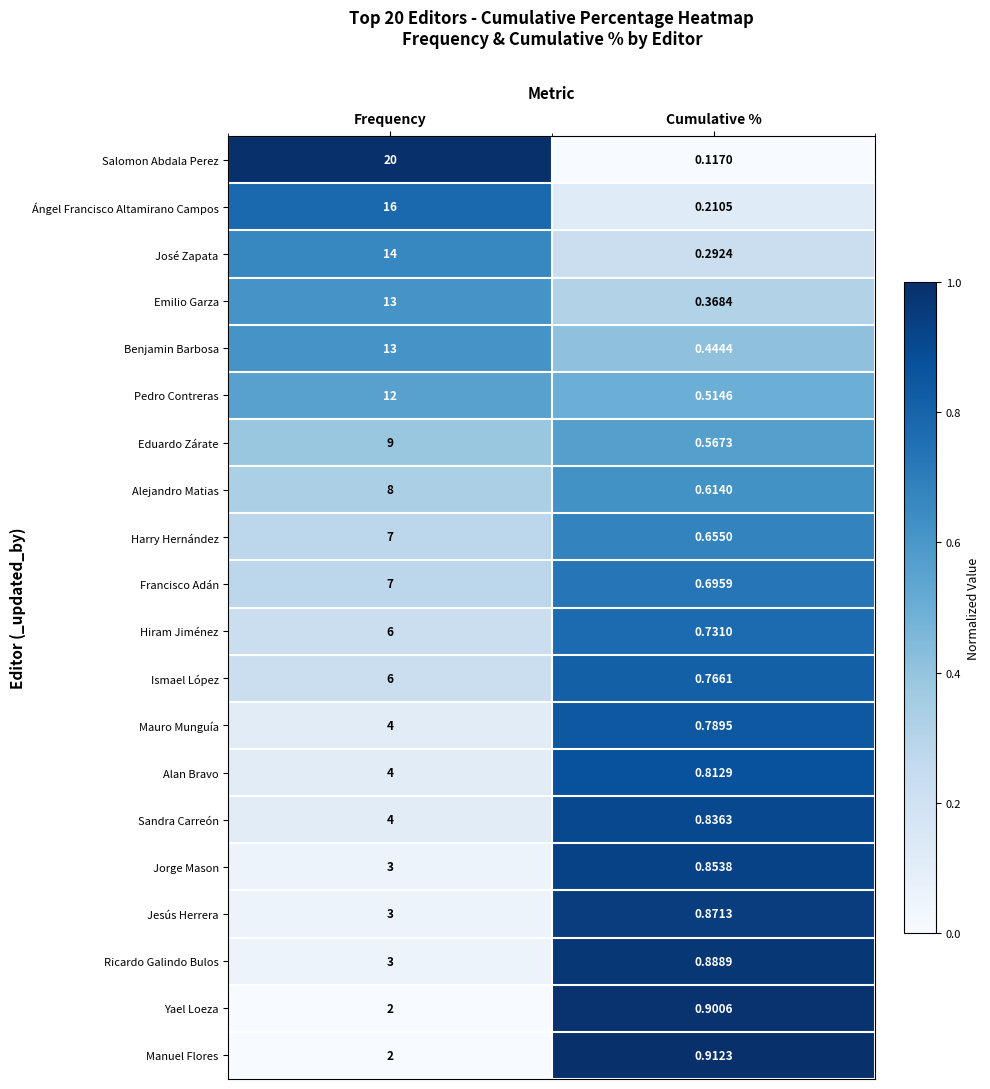

How many data points does each series have?

2